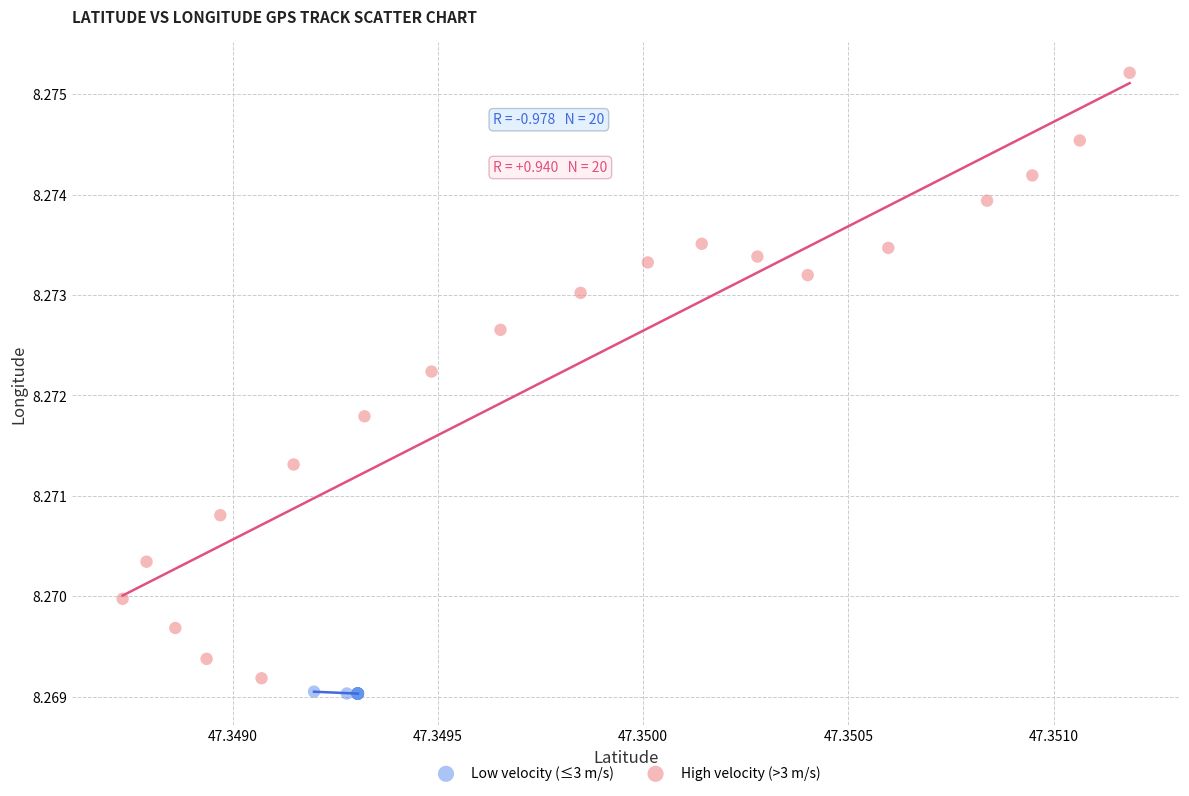

Which series contains the lowest Y value?

Low velocity (≤3 m/s)